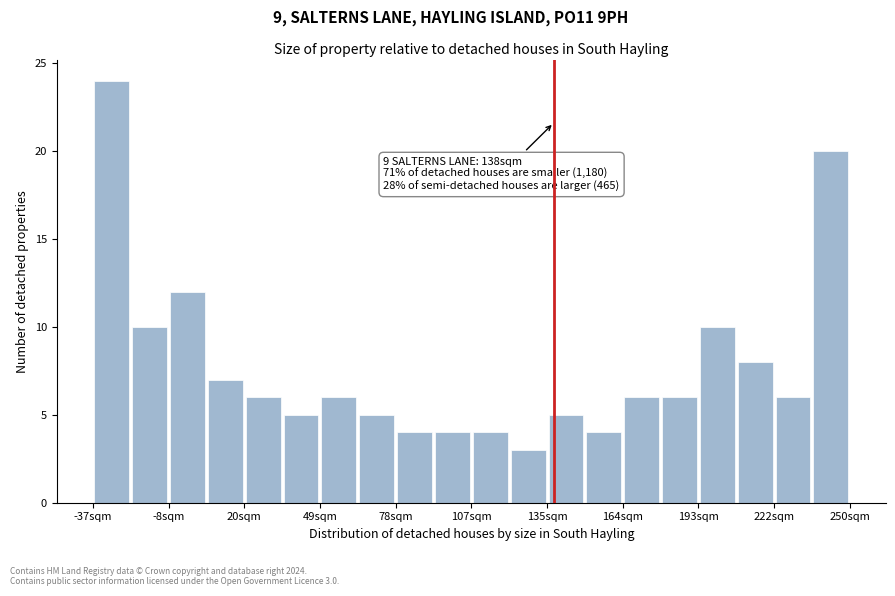

Around what value on the x-axis is the tallest bar? Give the approximate position of its centre, as read against the axis.

-30